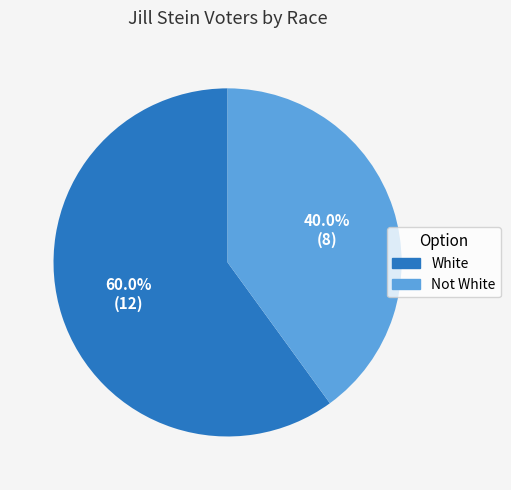

How many slices are in this pie chart?

2